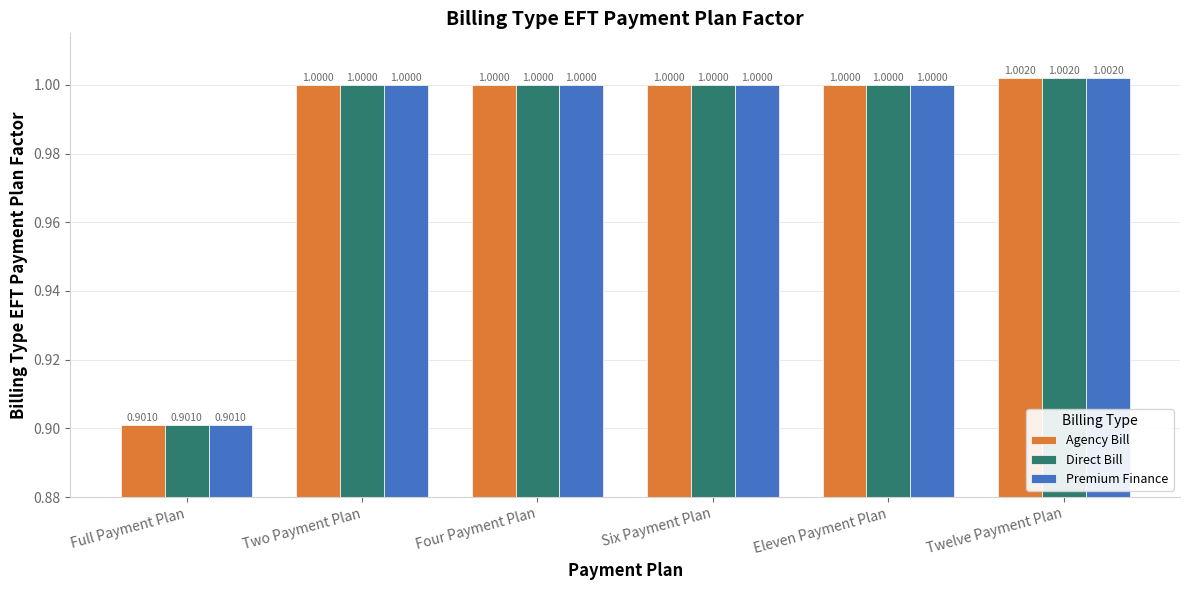

At which label does Premium Finance reach its minimum?

Full Payment Plan